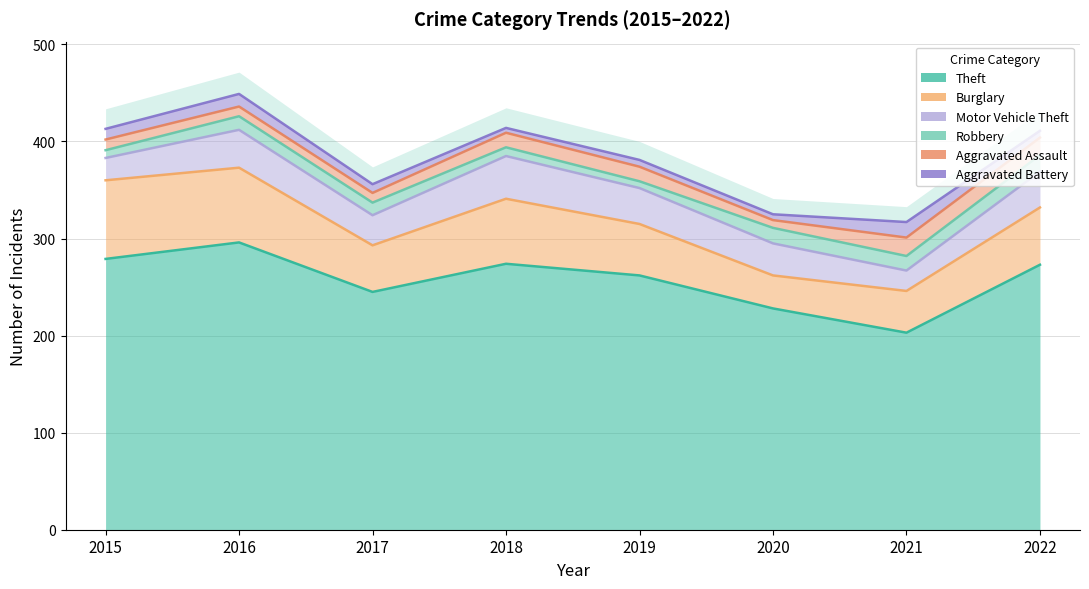

Which has a higher value, 2017 or 2021?

2017